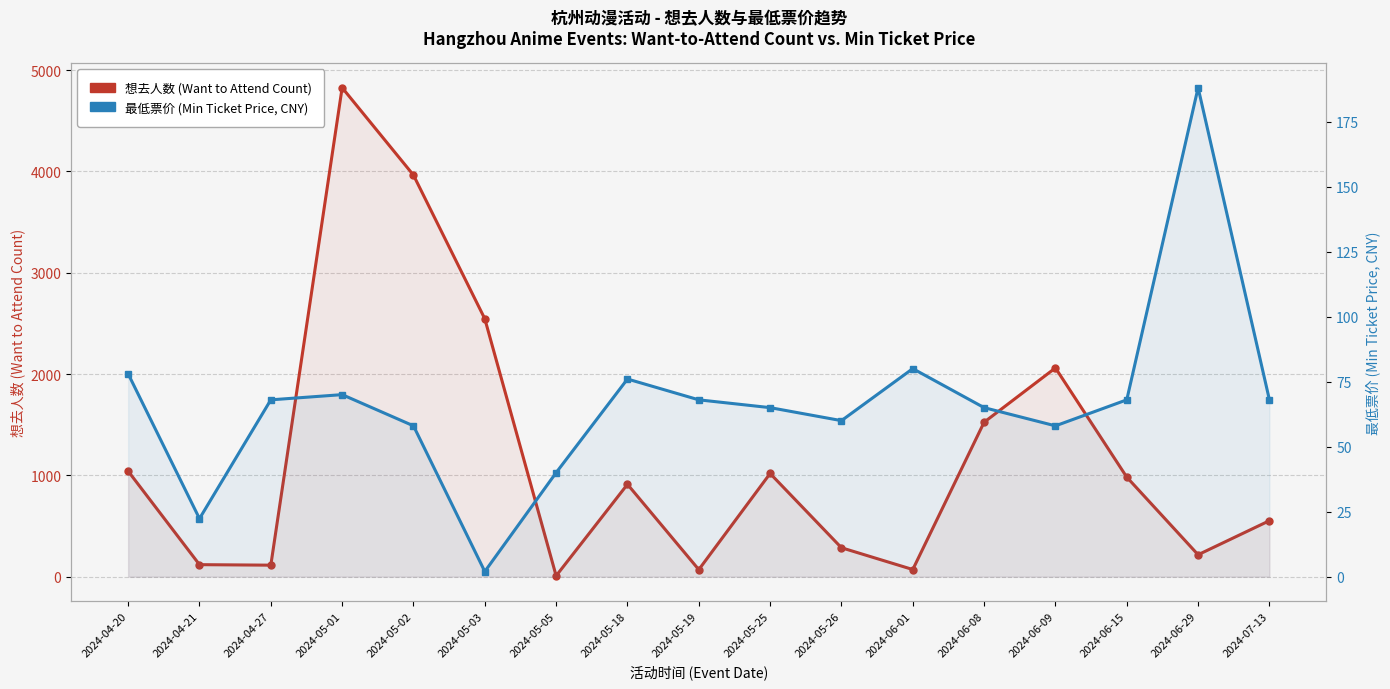

What is the highest value of the 想去人数 (Want to Attend) series?

4827.0